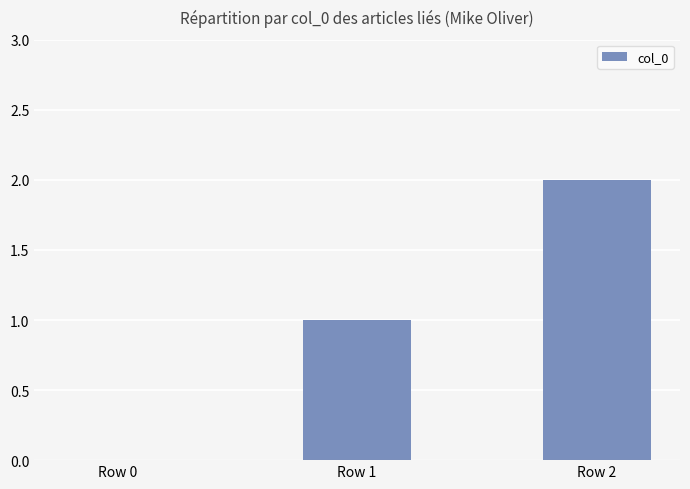

What is the sum of all values?

3